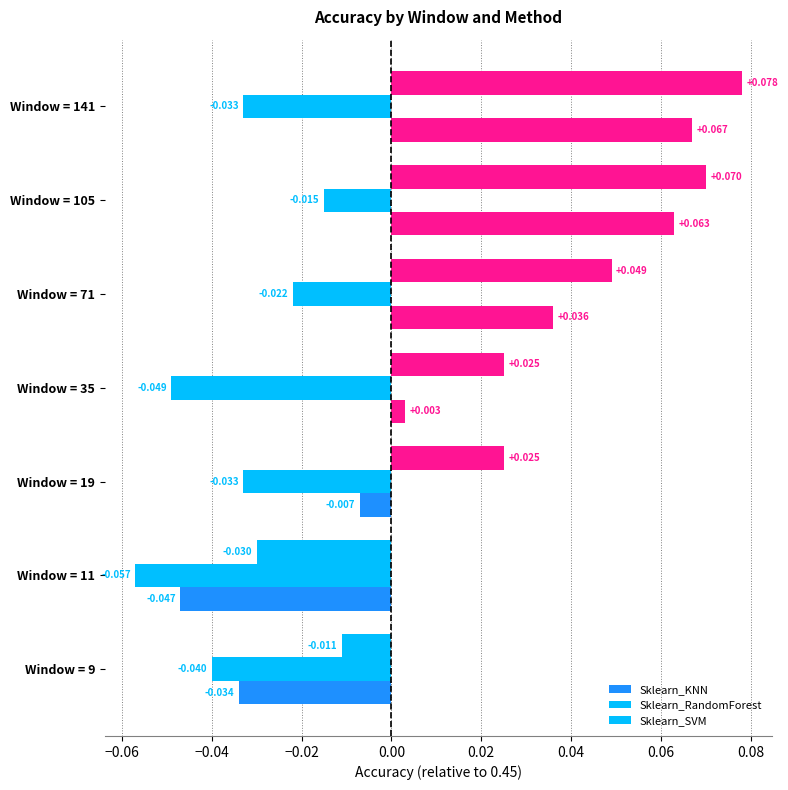

How many data points in Sklearn_SVM are above 0?

5